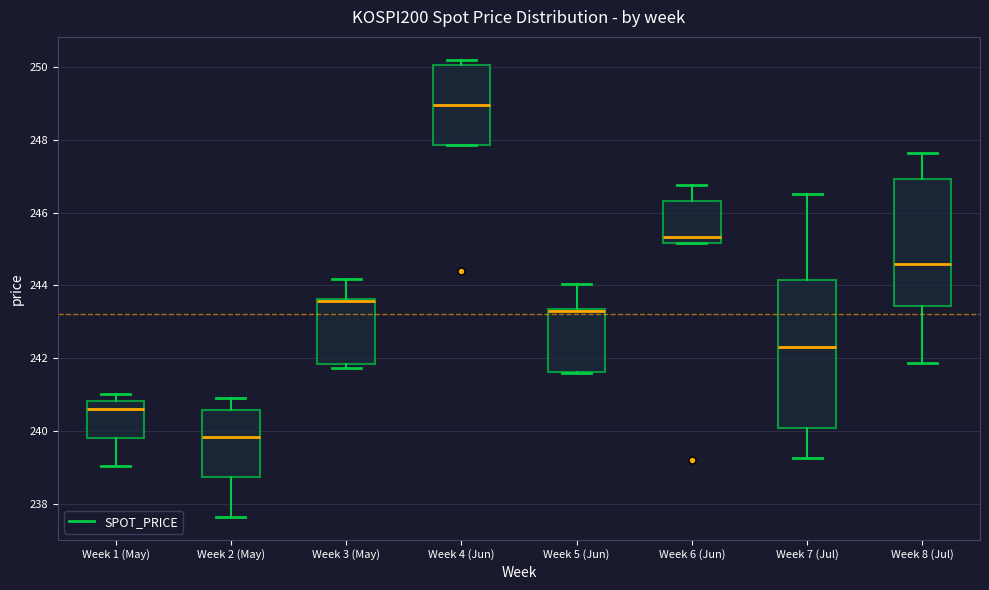

Reading left to right, read every box against the y-axis: the position of its median line, the range the box covers, and the ends of its whiskers. The values are not printed on the chart, so give them approximately, as read against the axis.

Week 1 (May): median 240.6, box 239.8 to 240.8, whiskers 239.0 to 241.0
Week 2 (May): median 239.8, box 238.8 to 240.6, whiskers 237.6 to 241.0
Week 3 (May): median 243.6 (drawn on the box's upper edge), box 241.8 to 243.6, whiskers 241.8 (just below the box's lower edge) to 244.2
Week 4 (Jun): median 249.0, box 247.8 to 250.0, whiskers 247.8 to 250.2
Week 5 (Jun): median 243.4 (drawn on the box's upper edge), box 241.6 to 243.4, whiskers 241.6 to 244.0
Week 6 (Jun): median 245.4, box 245.2 to 246.4, whiskers 245.2 to 246.8
Week 7 (Jul): median 242.4, box 240.0 to 244.2, whiskers 239.2 to 246.6
Week 8 (Jul): median 244.6, box 243.4 to 247.0, whiskers 241.8 to 247.6